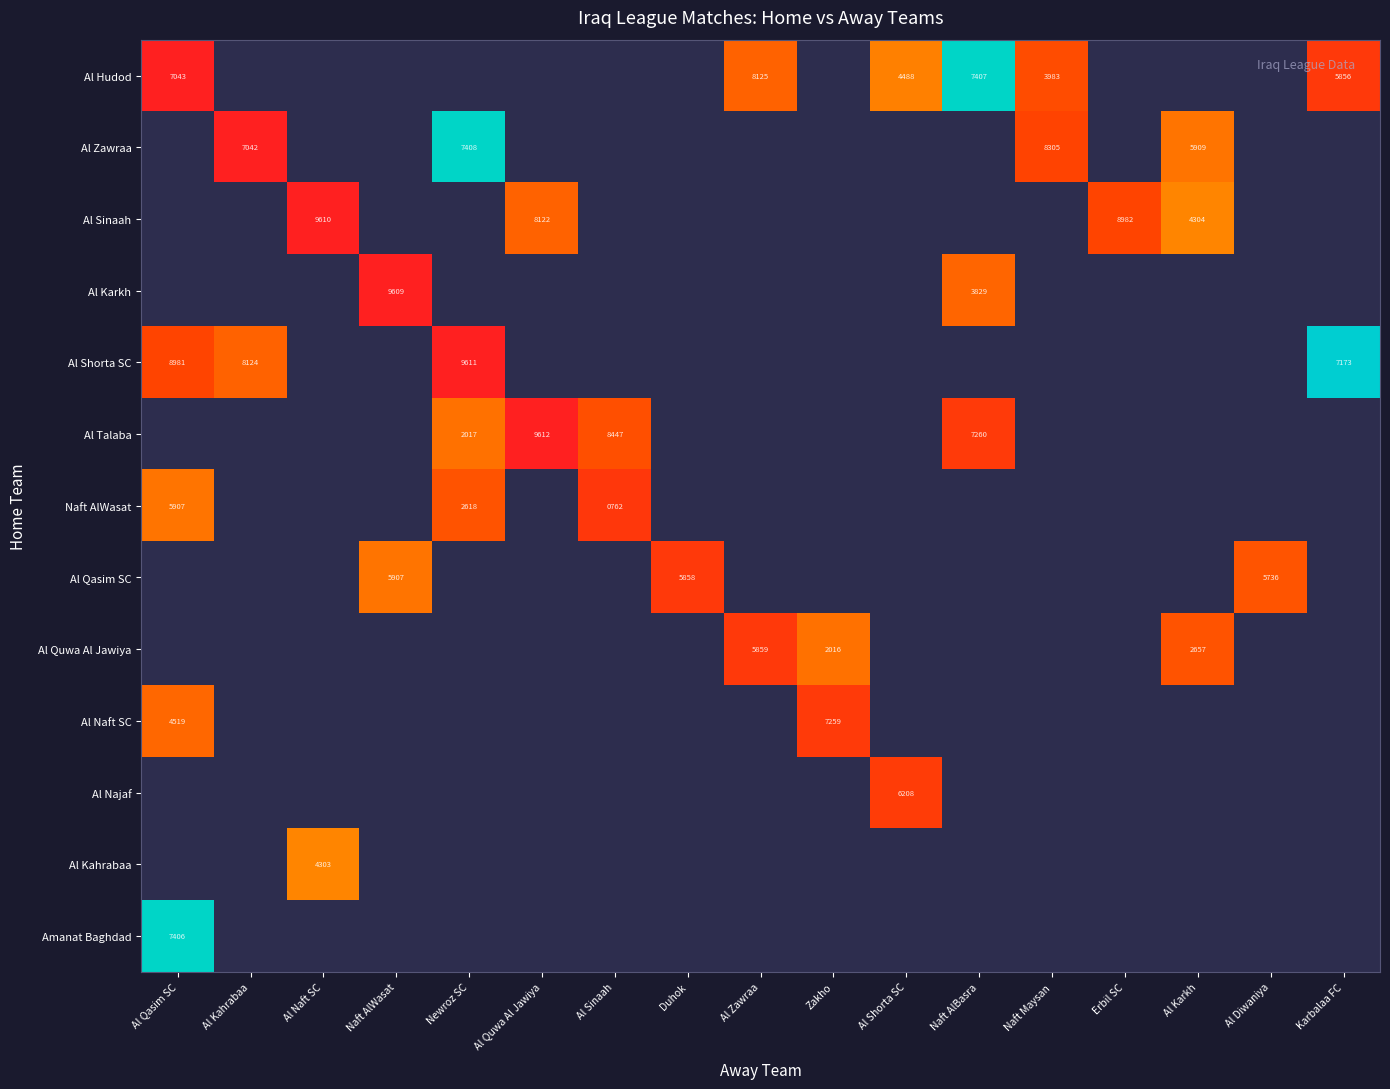

True or false: Al Zawraa has a value of 1481 at Al Karkh.

False